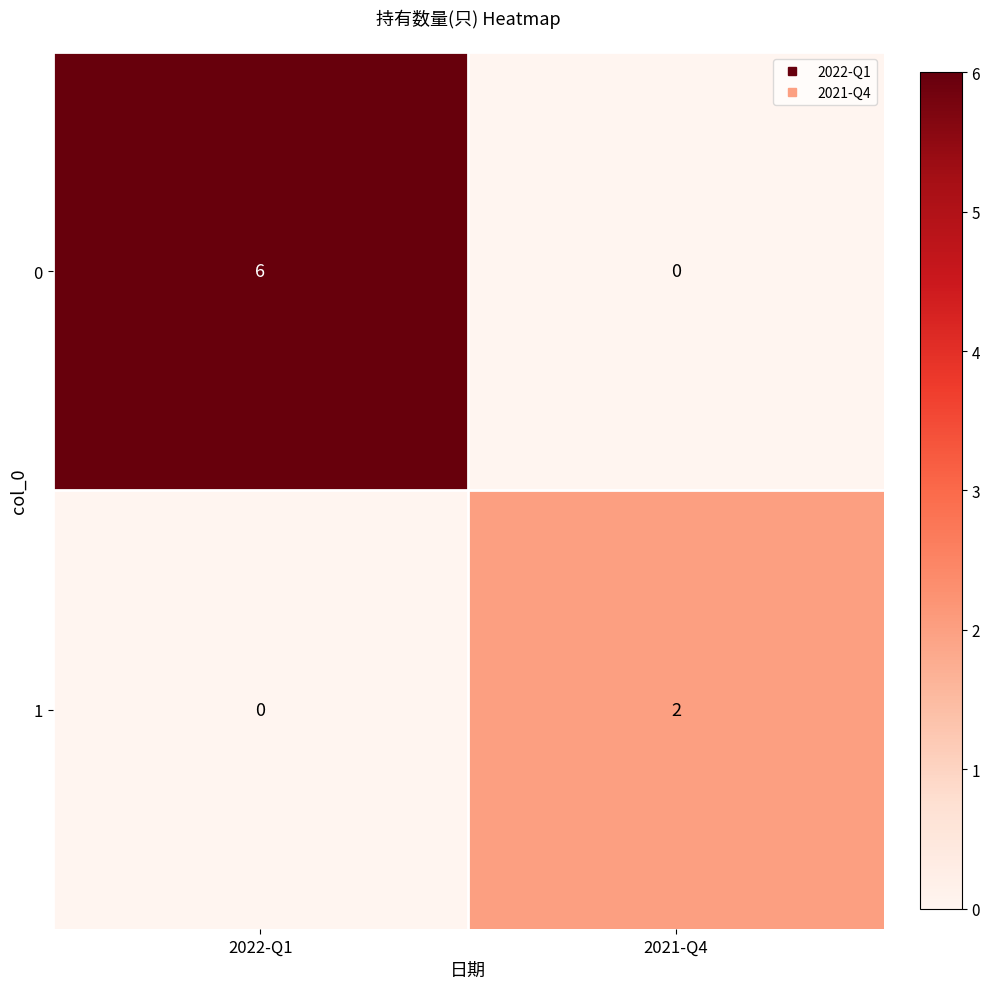

Which series has the largest total across all categories?

0